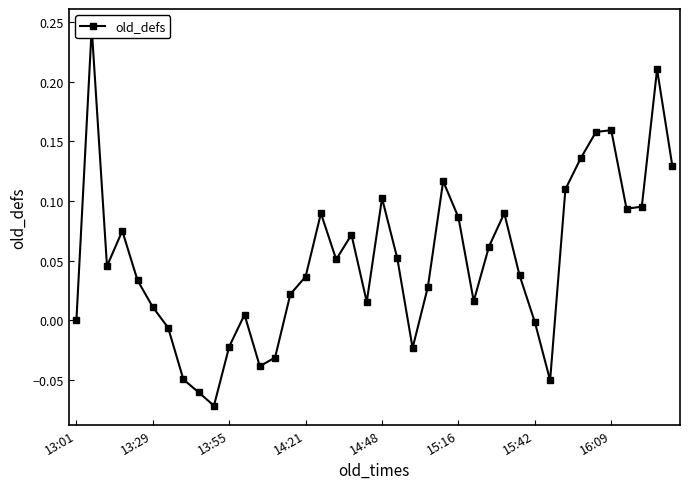

What value does the data have at 36?

0.1